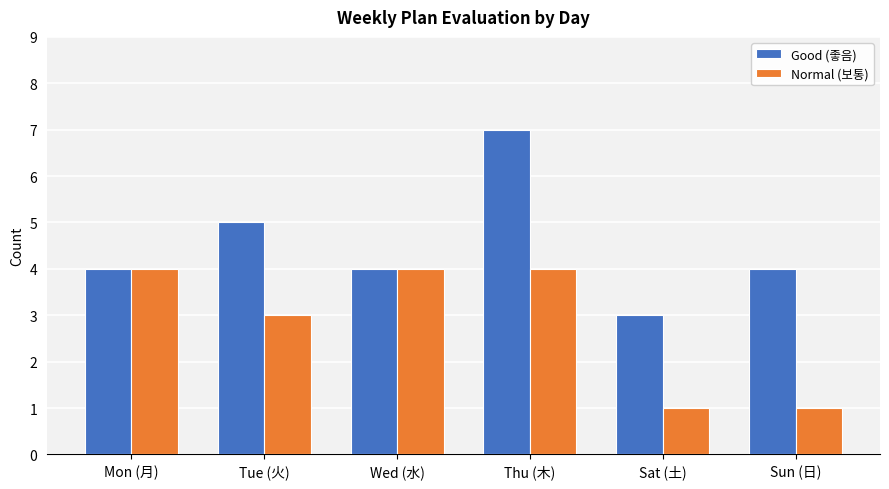

Rank the series by their maximum value, from highest to lowest.

Good (좋음), Normal (보통)